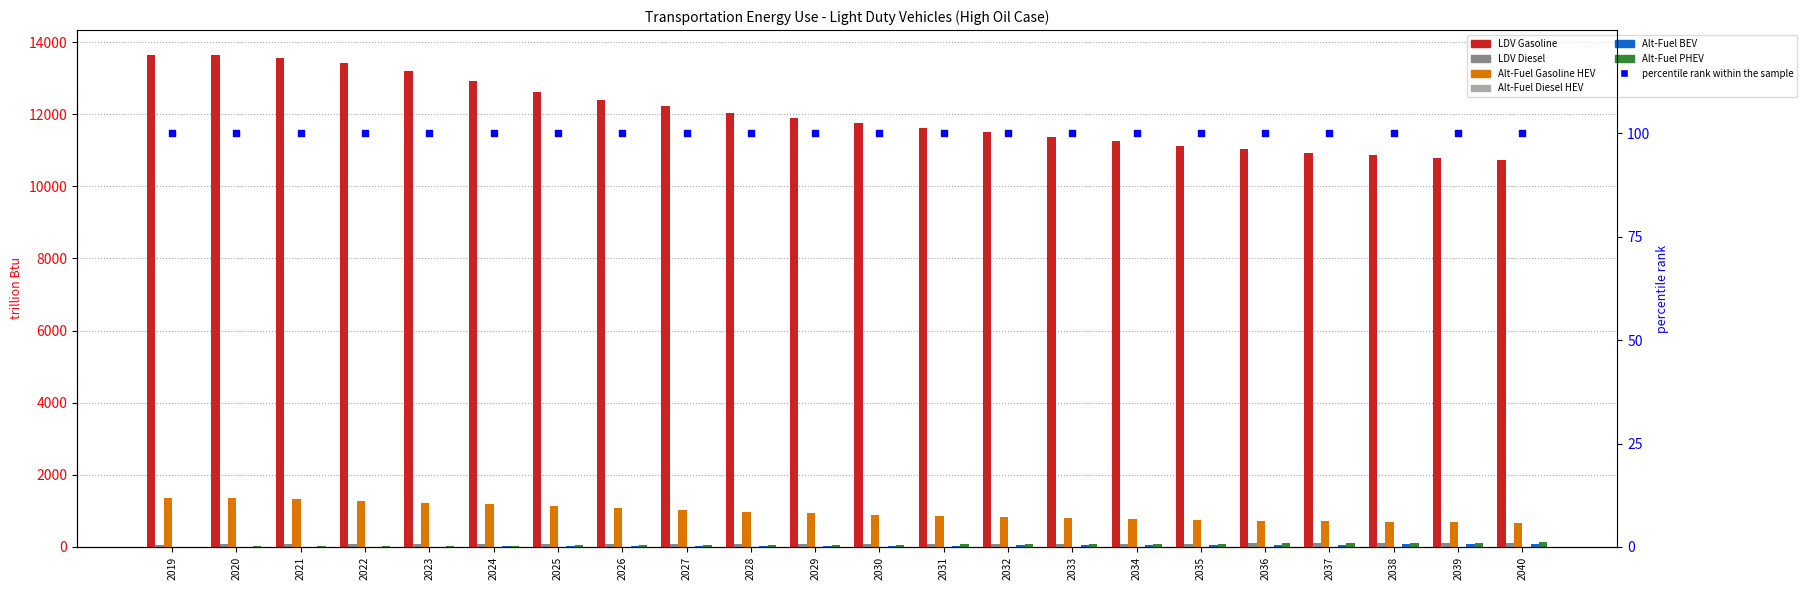

Which series reaches the minimum Y coordinate?

Alt-Fuel Diesel HEV